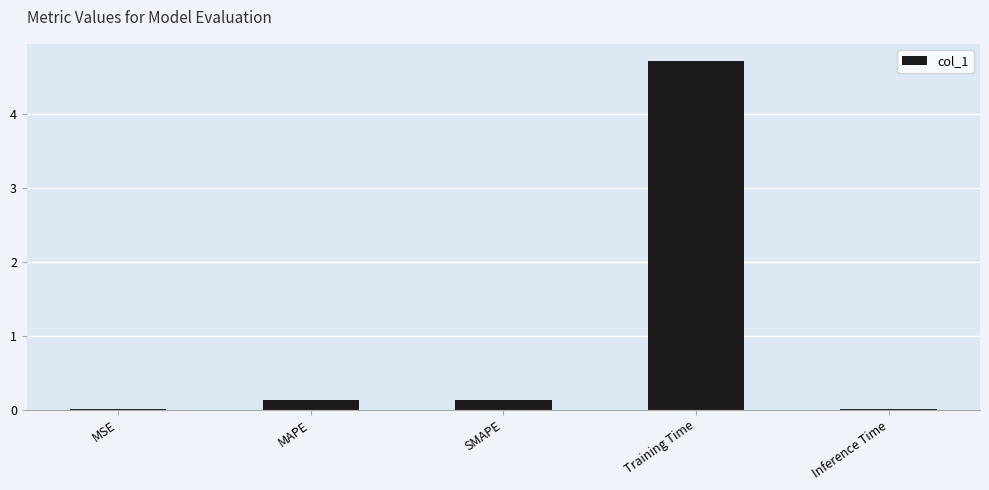

What is the maximum value shown in the chart?

4.7